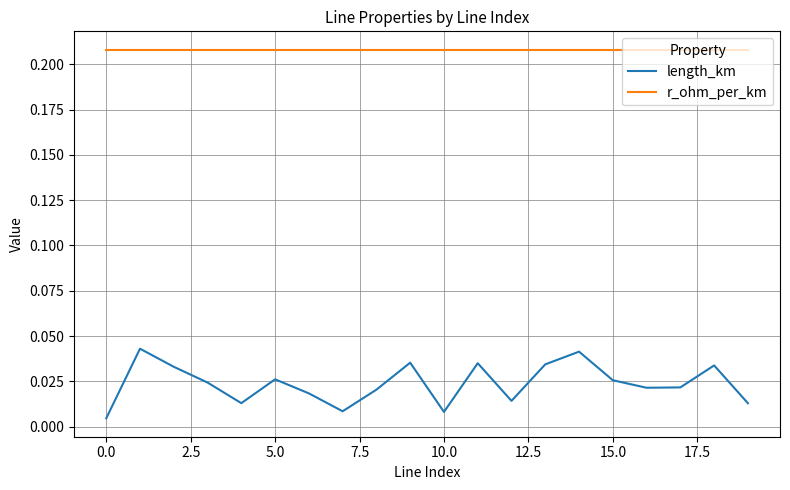

True or false: length_km and r_ohm_per_km cross at least once.

False